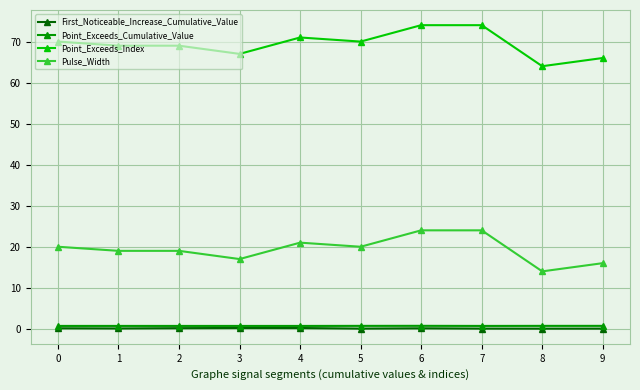

What is the difference between the maximum and minimum values in the First_Noticeable_Increase_Cumulative_Value series?

0.2